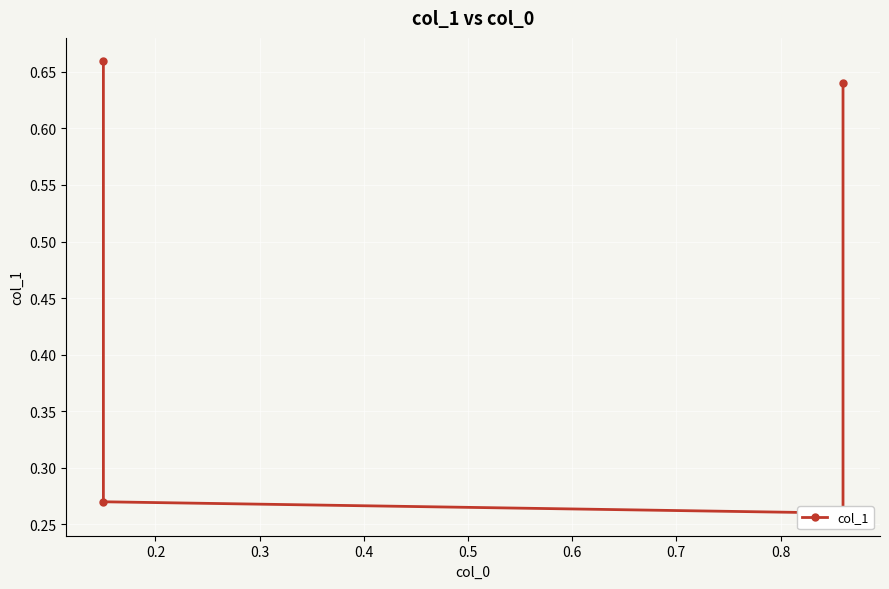

What is the value of the 4th point from the left?

0.6